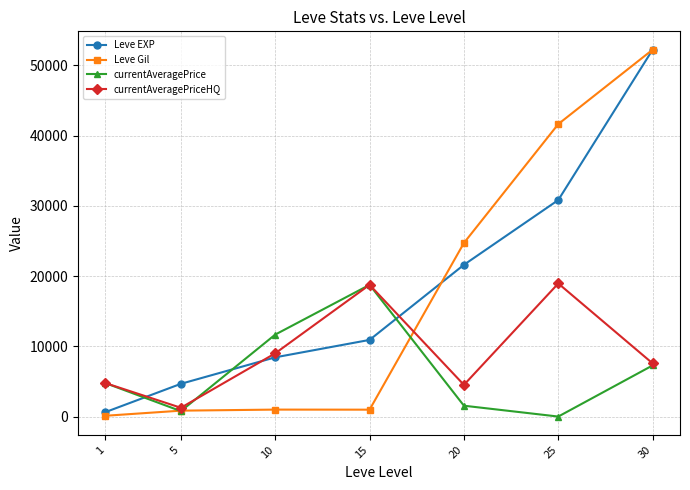

Does the chart display data point markers on the line(s)?

Yes